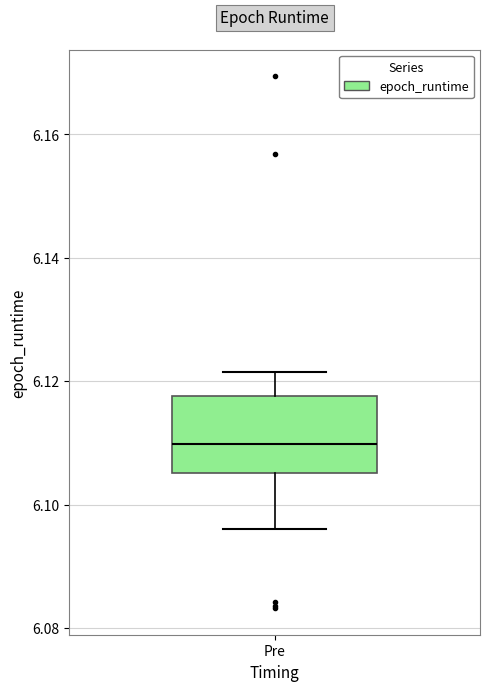

Transcribe this box plot: give where the median line is, the range the box spans, and where the two whiskers end, as read against the y-axis. The values are not printed on the chart, so give them approximately, as read against the axis.

median 6.110, box 6.106 to 6.118, whiskers 6.096 to 6.122